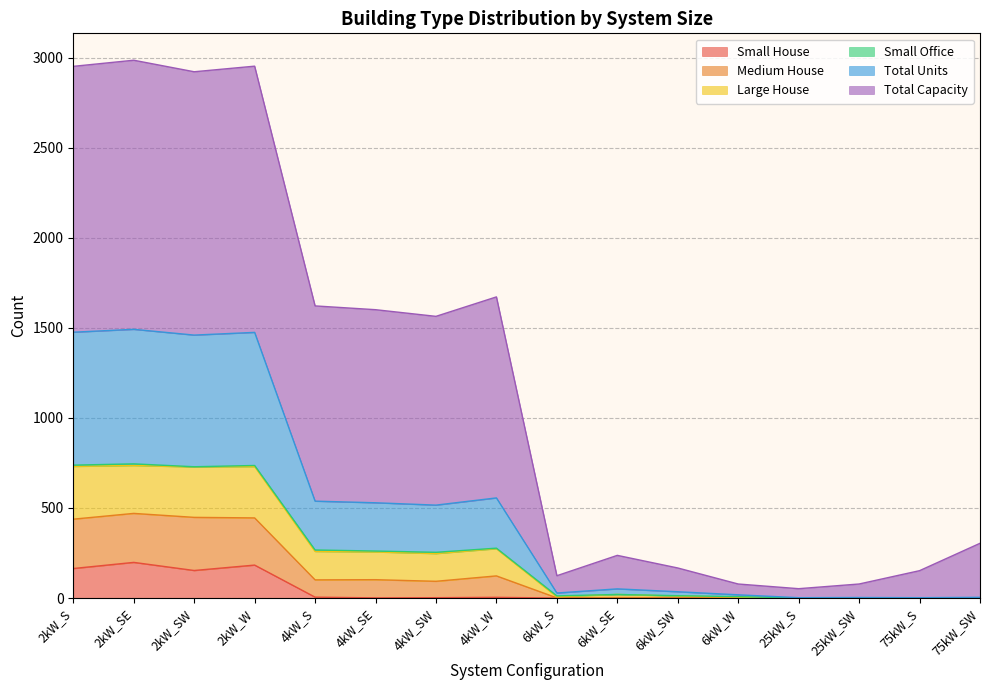

Does the chart have visible grid lines?

Yes